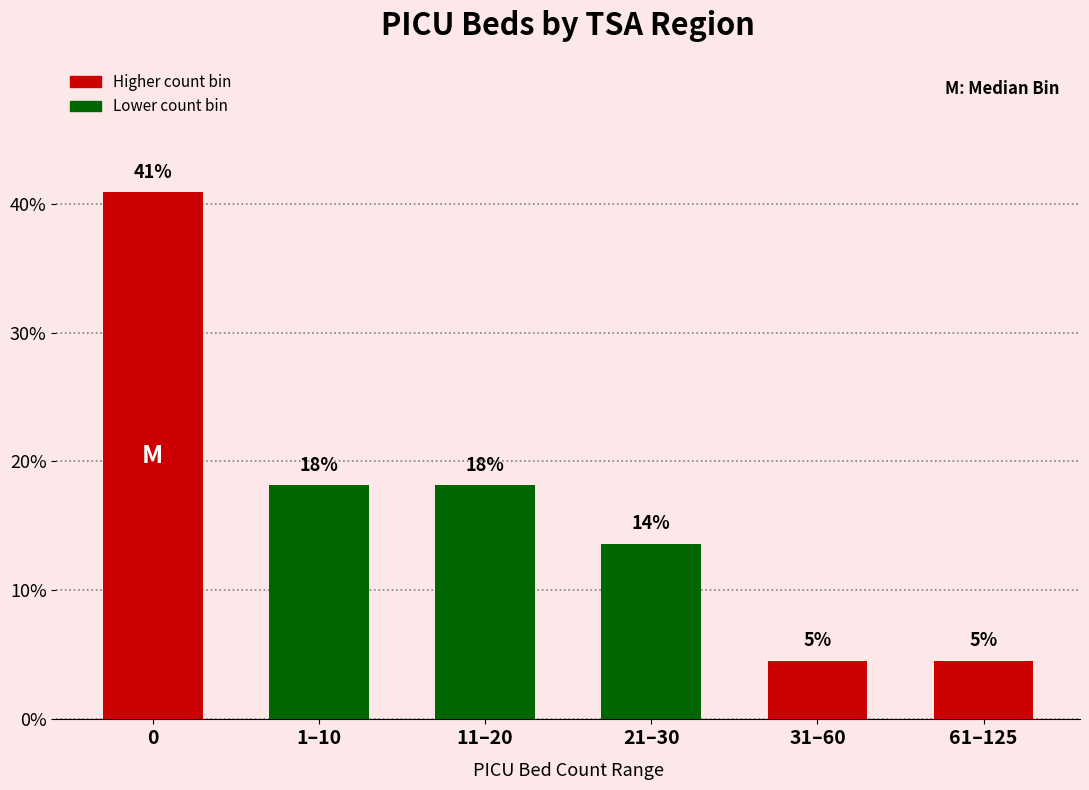

How many bars are there in total?

6